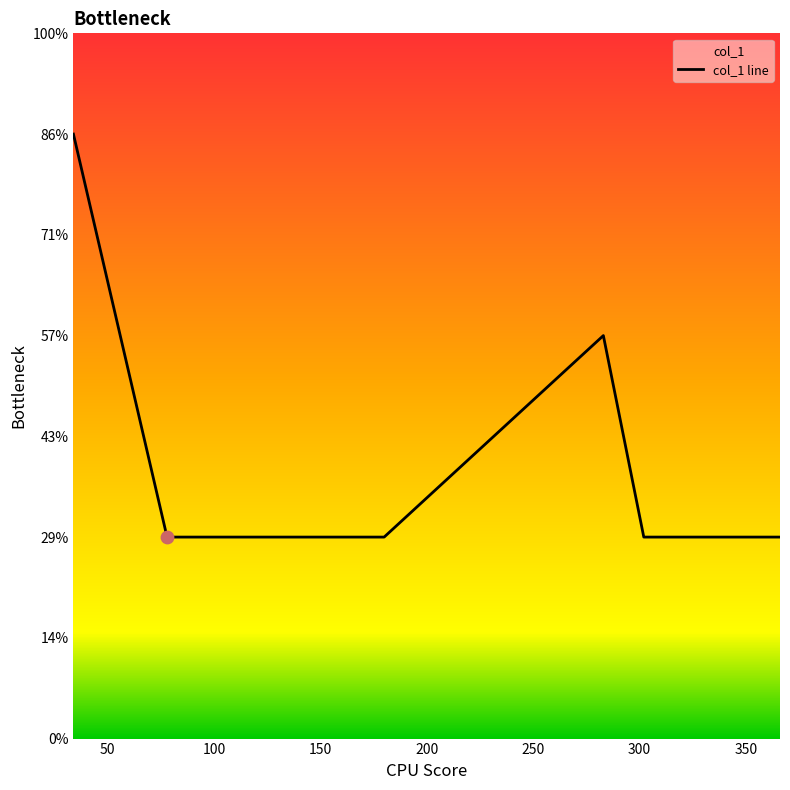

Between 283 and 366, which is larger?

283